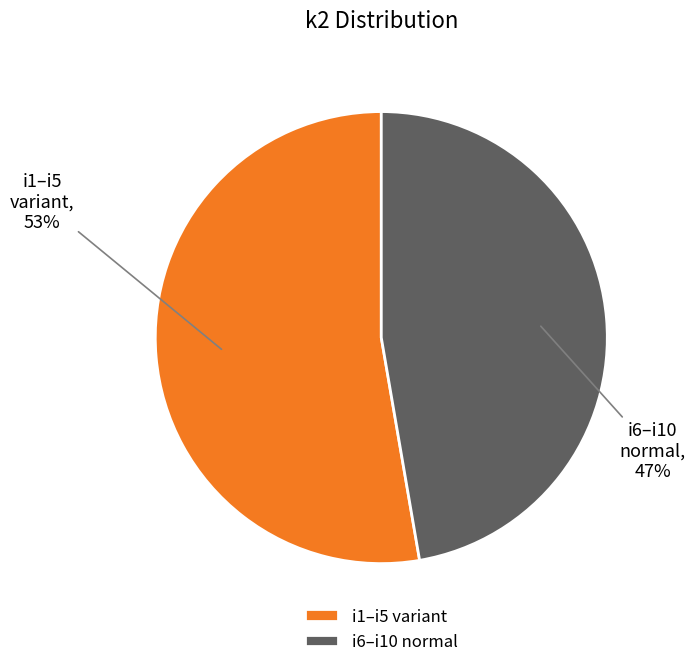

Between i1–i5 variant and i6–i10 normal, which is larger?

i1–i5 variant